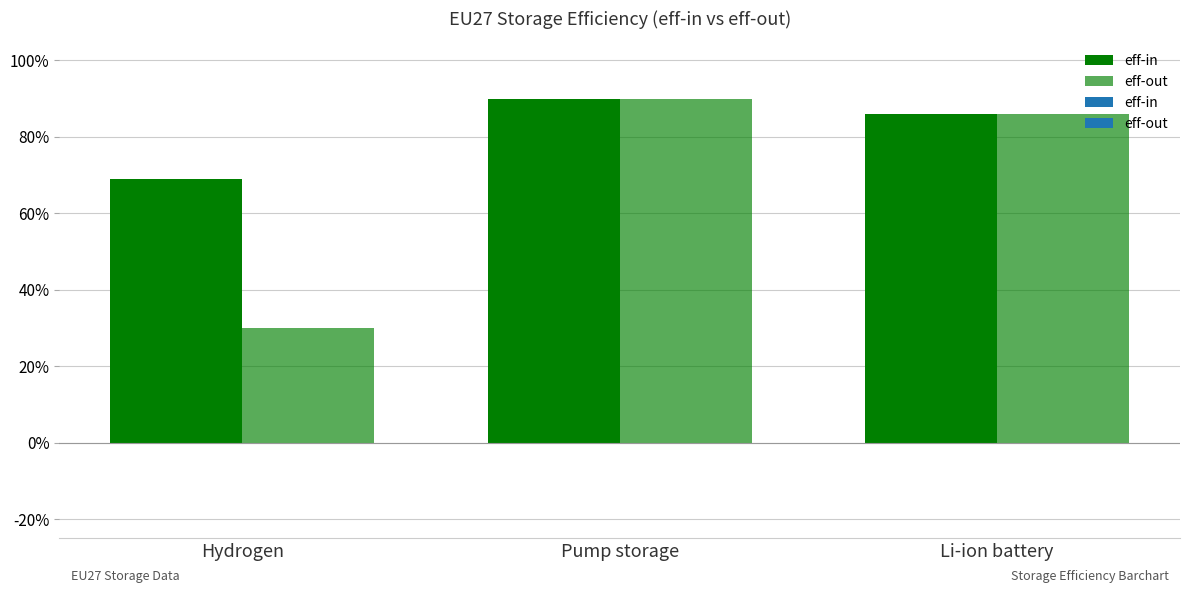

Rank the series by their maximum value, from highest to lowest.

eff-in, eff-out